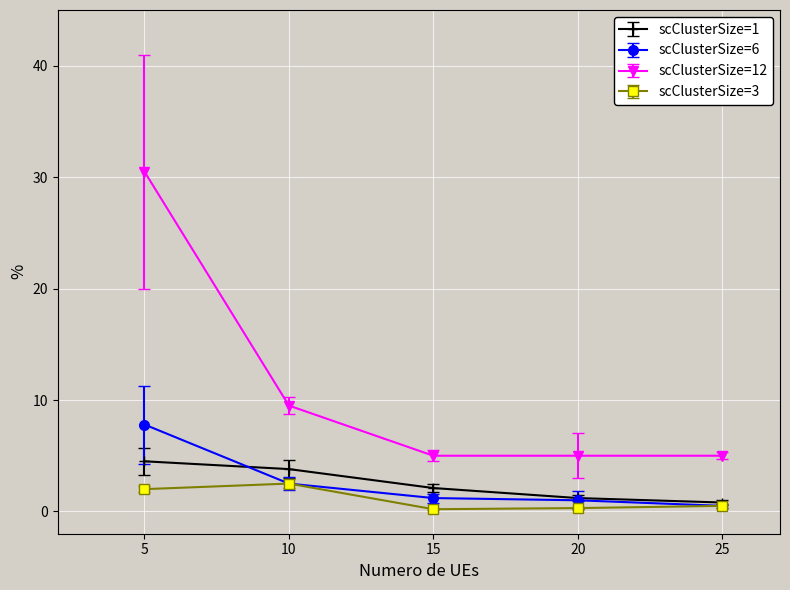

The scClusterSize=12 series shows 9.5 at 10. True or false?

True